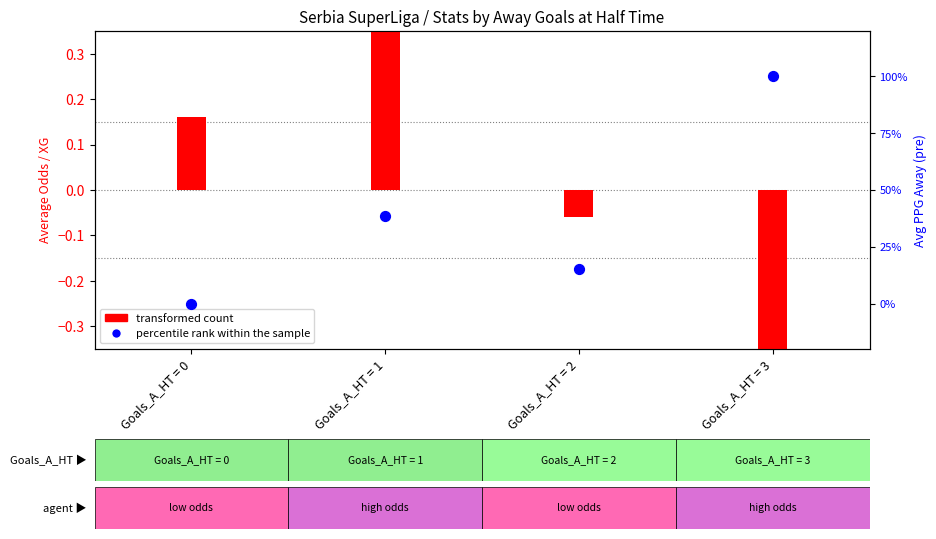

At which category is the sum across all series the highest?

Goals_A_HT = 1